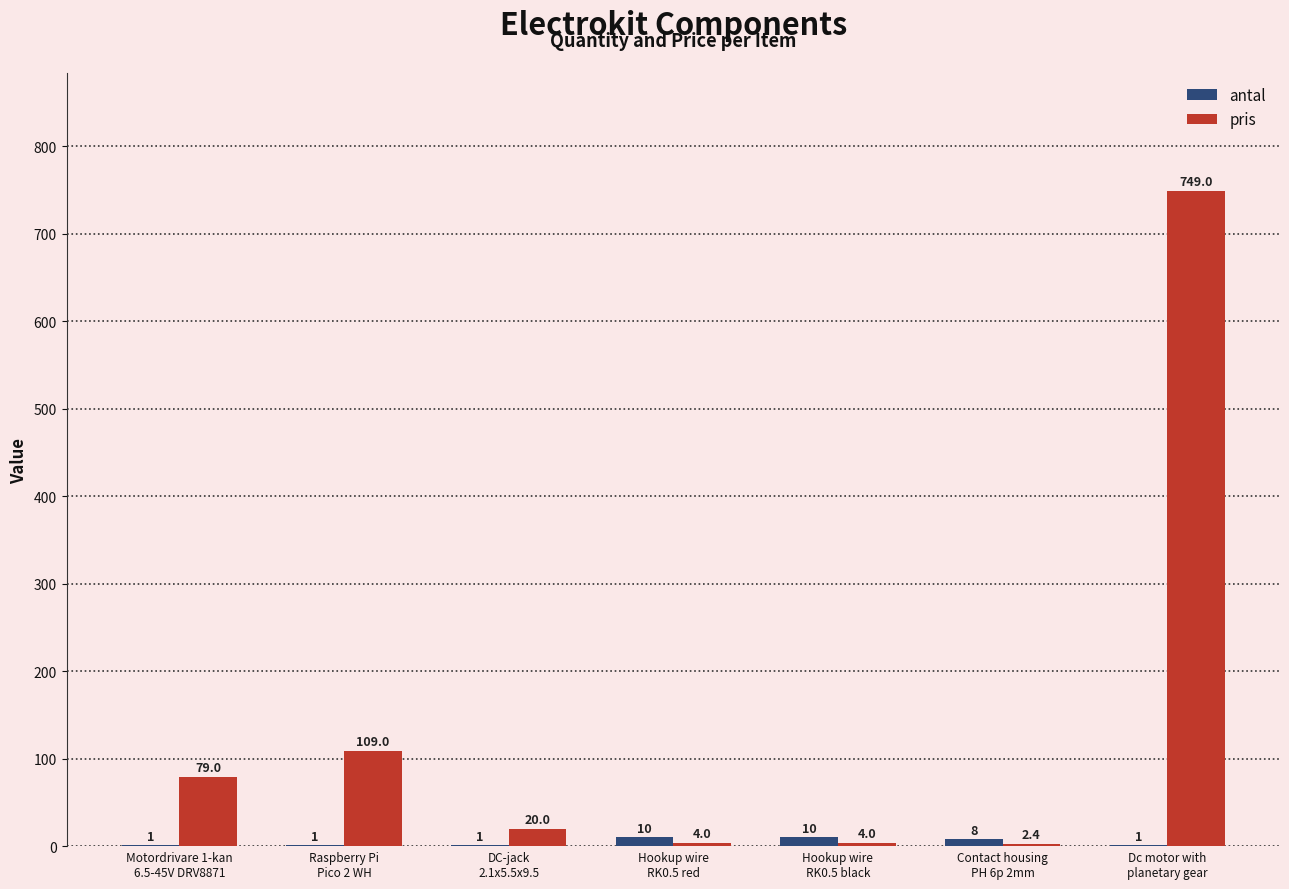

How many series are shown in this chart?

2